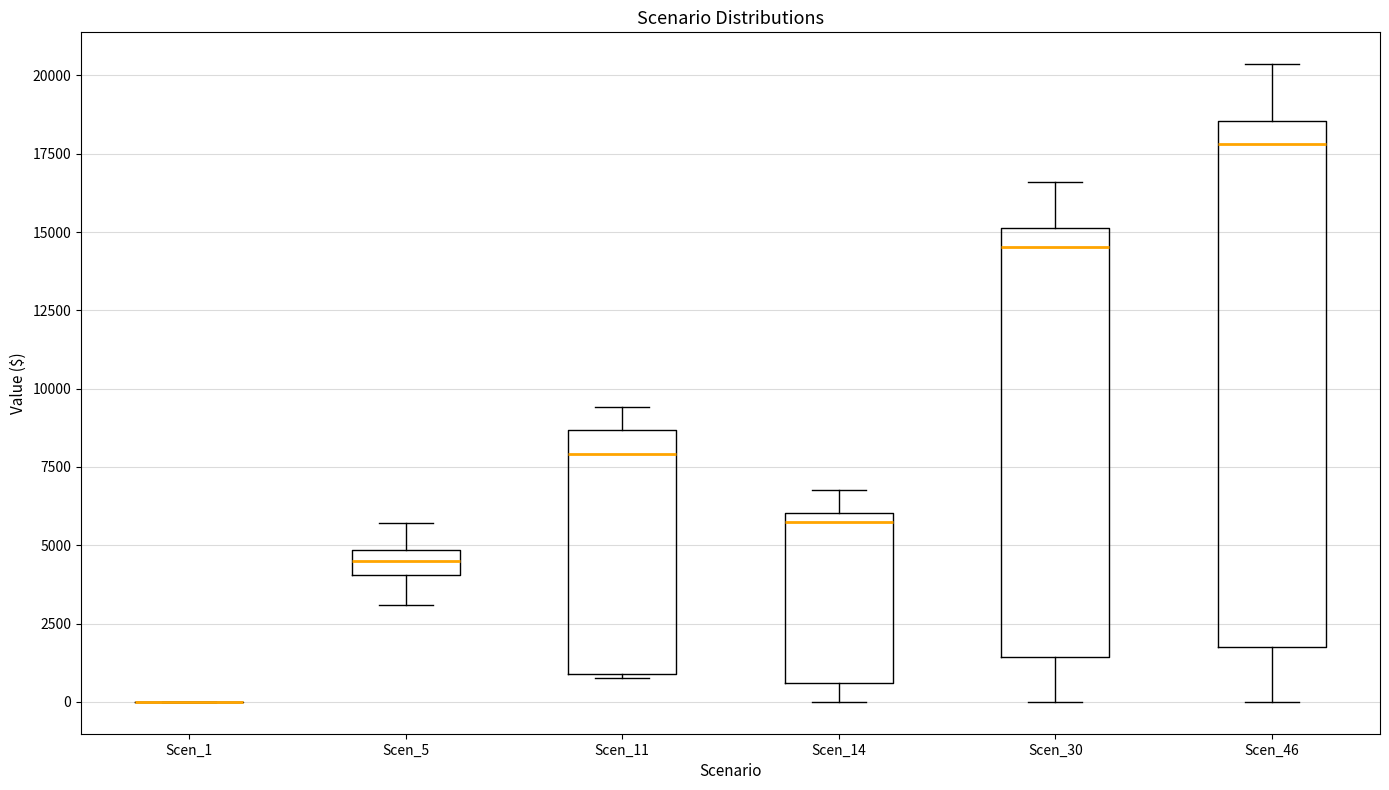

Comparing the boxes themselves (not the whiskers), which one is the tallest?

Scen_46